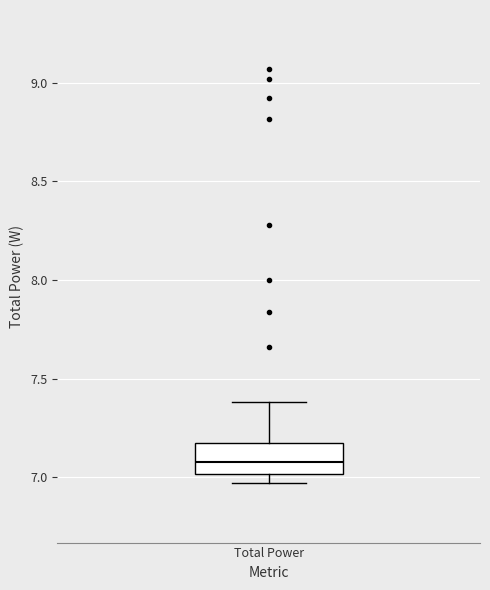

Read this box plot against the y-axis: the position of the median line, the range covered by the box, and the ends of both whiskers. The values are not printed on the chart, so give them approximately, as read against the axis.

median 7.10, box 7.00 to 7.20, whiskers 6.95 to 7.40